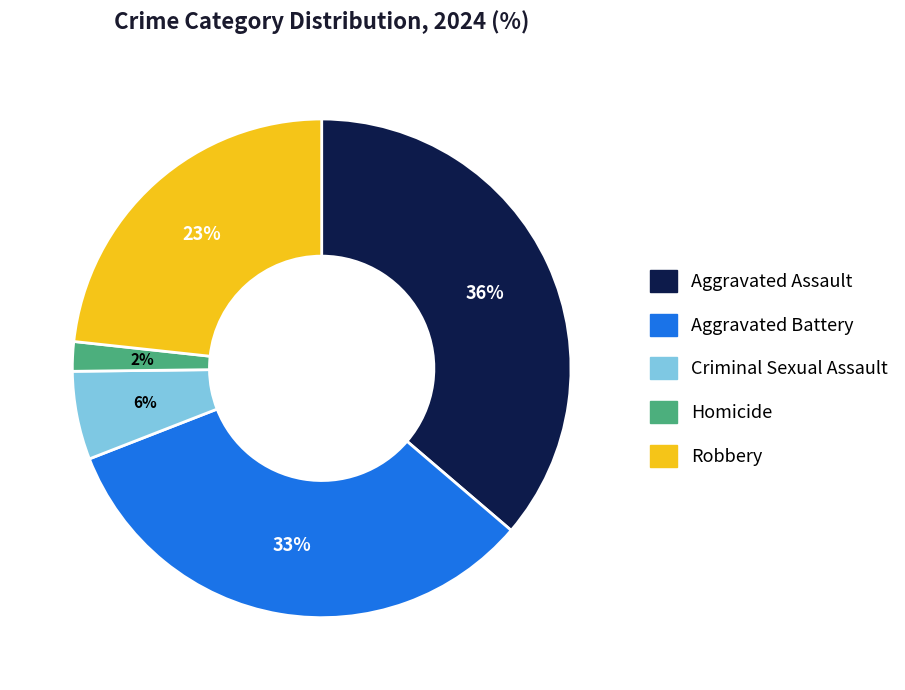

Is the sum of Aggravated Assault and Criminal Sexual Assault greater than half?

No